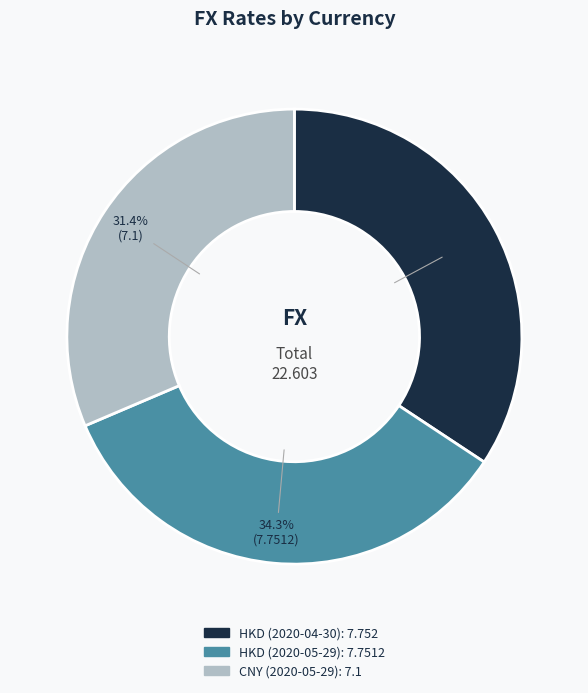

Does HKD (2020-05-29) account for over 50% of the chart?

No